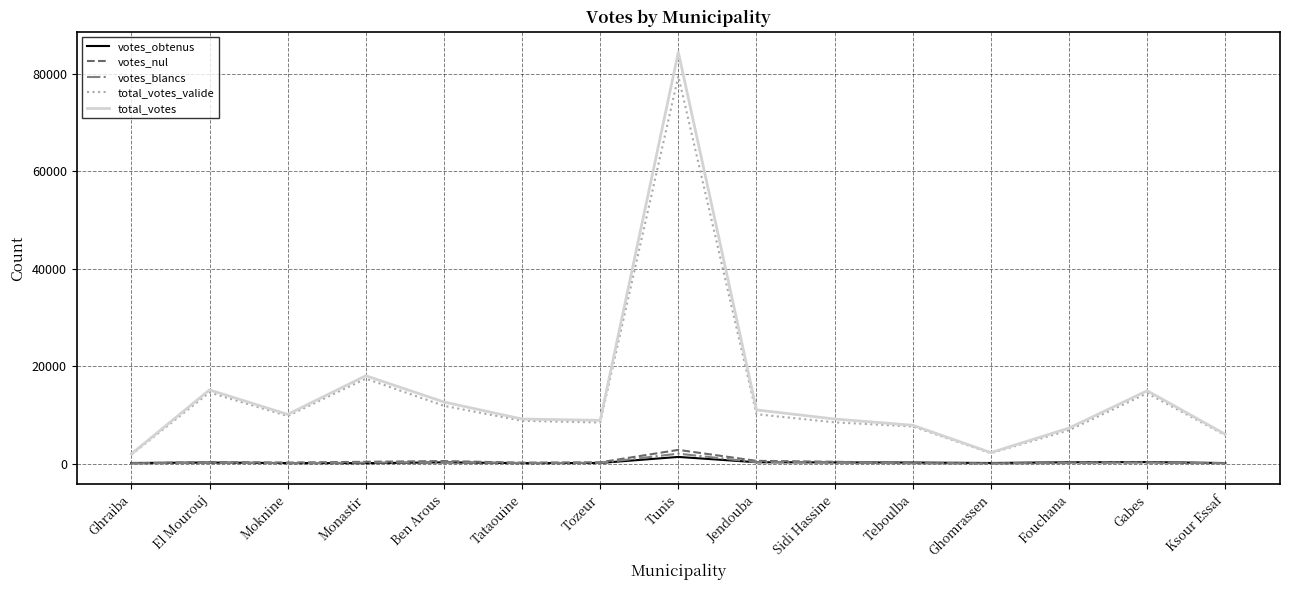

True or false: votes_nul and total_votes cross at least once.

False